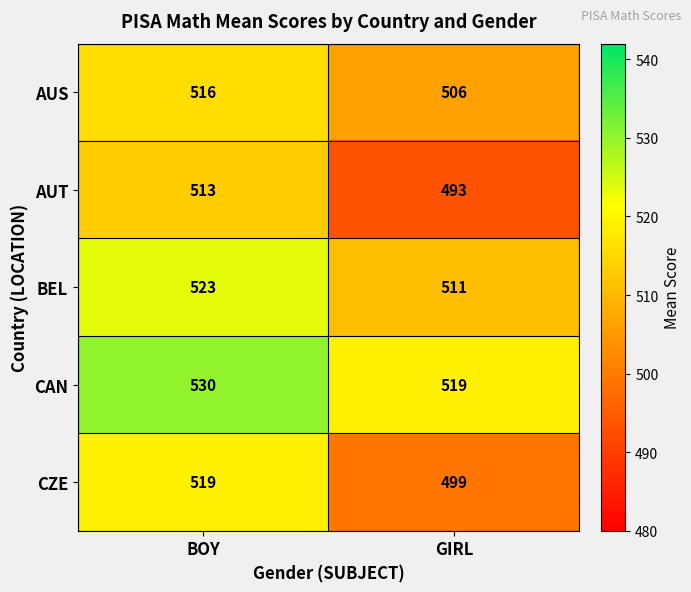

How many categories are shown in the chart?

2